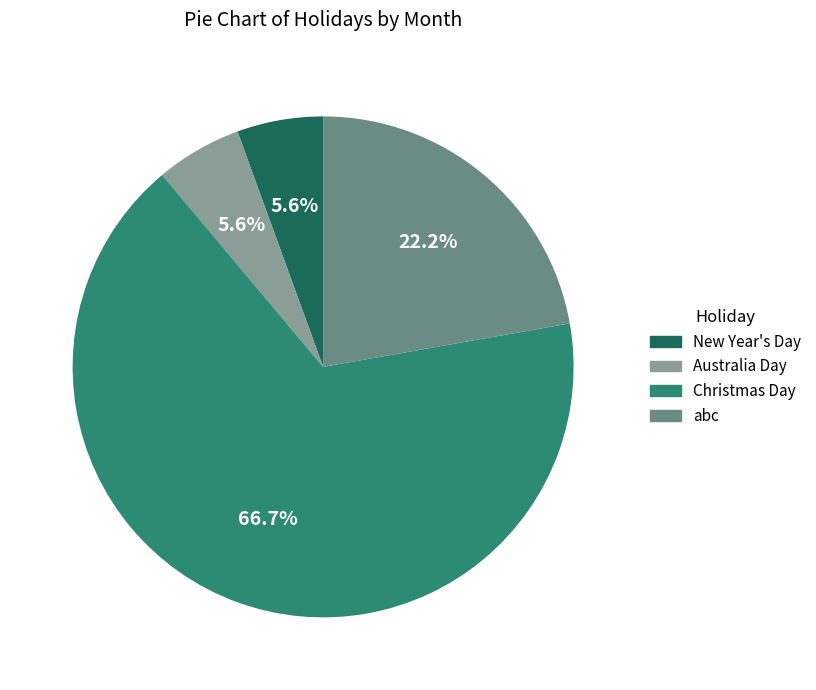

Which category accounts for the majority?

Christmas Day